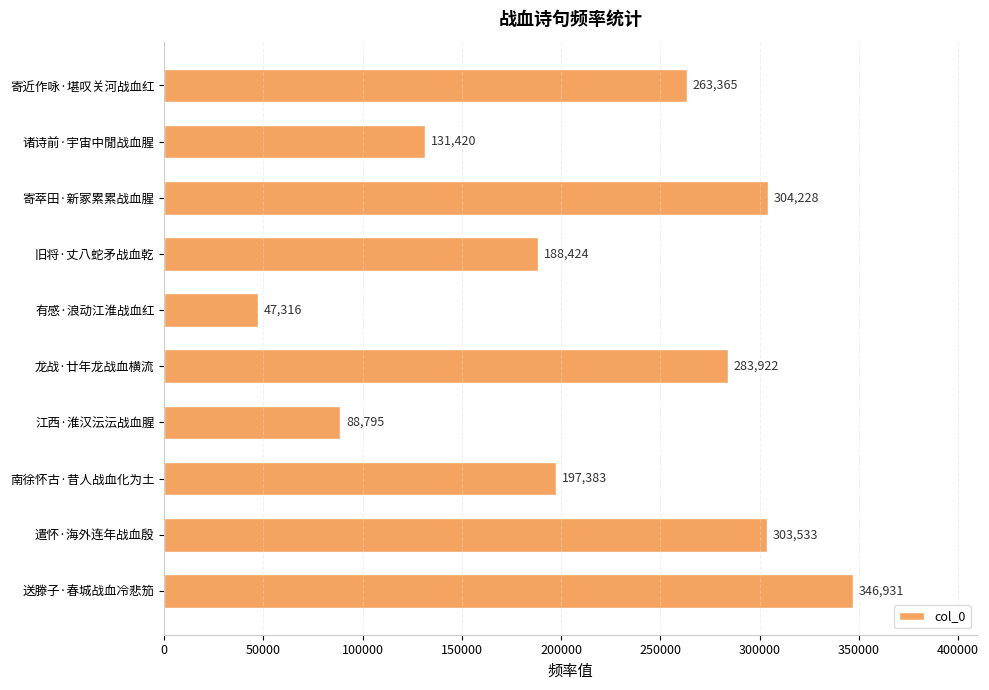

What is the difference between the values at 龙战·廿年龙战血横流 and 送滕子·春城战血冷悲笳?

63009